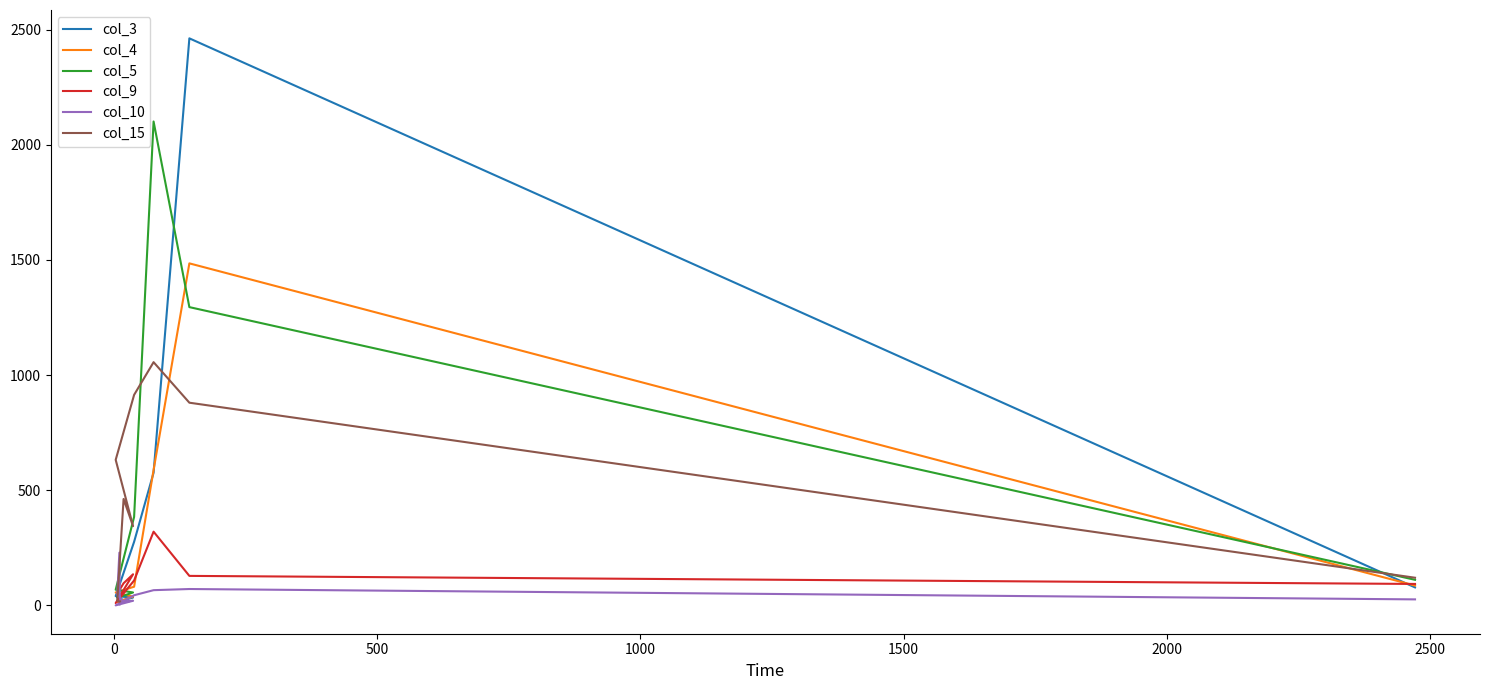

How many values in the col_10 series are below 44?

5